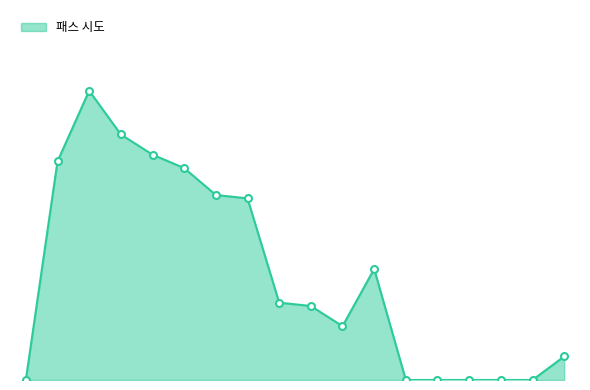

Does the chart have visible grid lines?

No